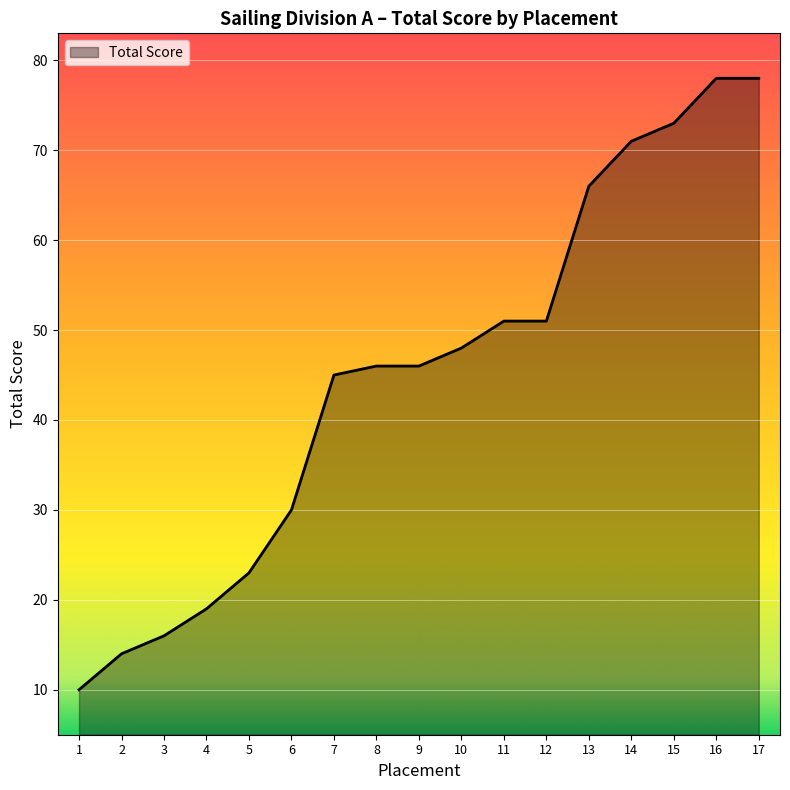

True or false: the data shows 46 at 8.

True